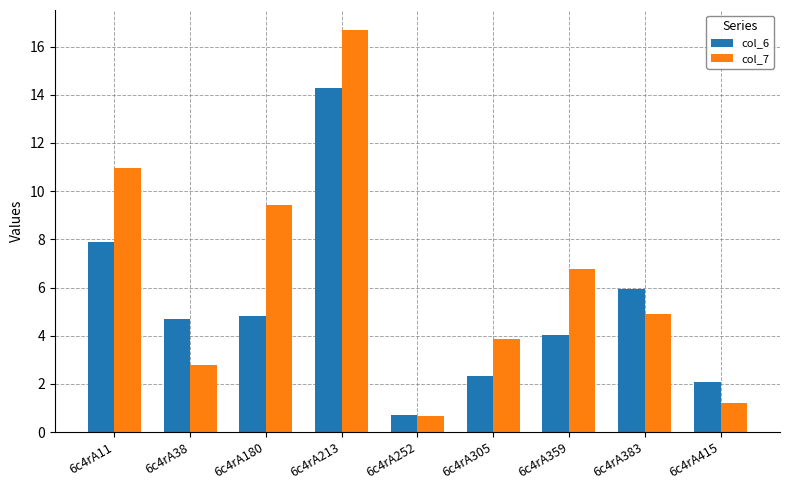

Reading left to right, transcribe all the data shown in this chart.

col_6: 7.9	4.7	4.8	14.3	0.7	2.3	4.0	5.9	2.1
col_7: 10.9	2.8	9.4	16.7	0.7	3.9	6.8	4.9	1.2